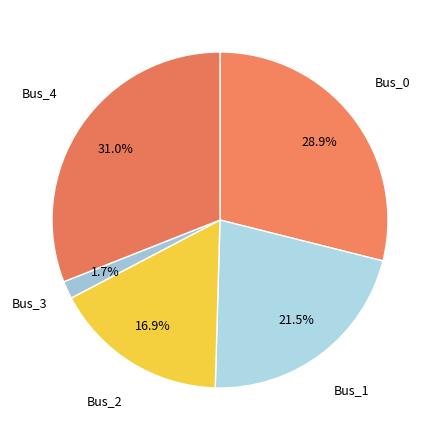

The Bus_0 slice represents 29% of the pie. True or false?

True